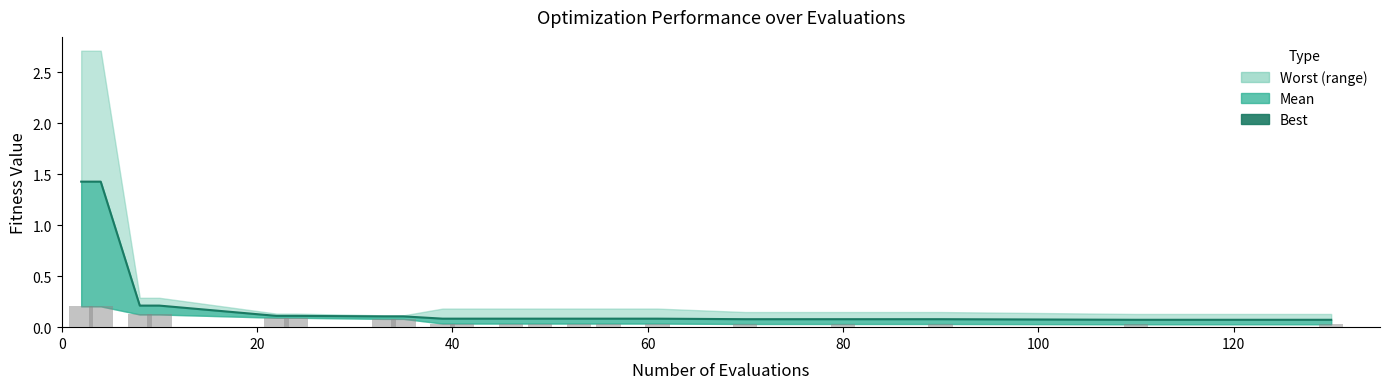

The value at 13 is 0.0. True or false?

False